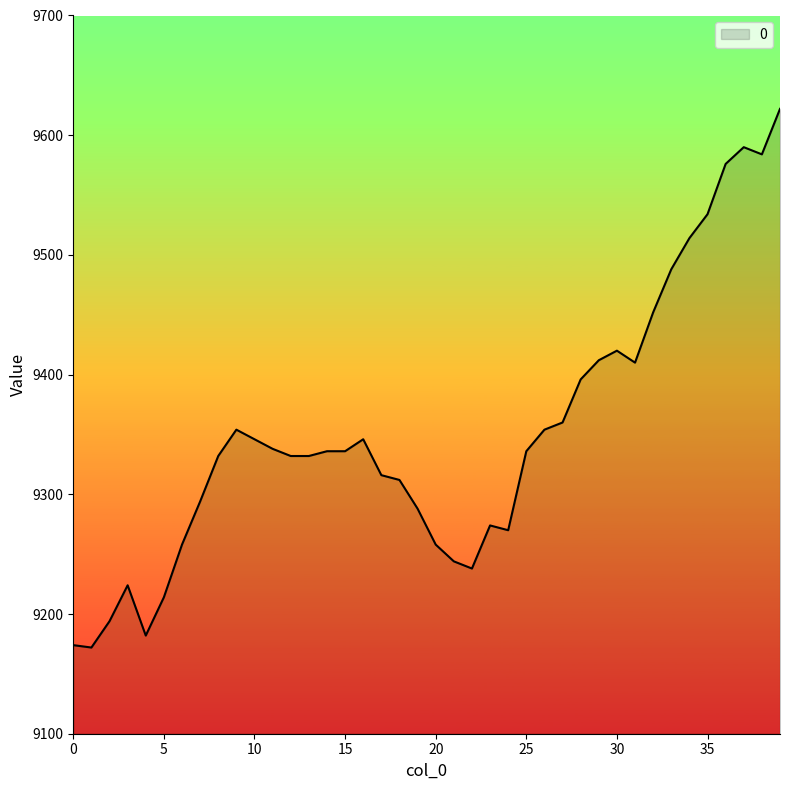

What is the difference between the maximum and minimum values?

450